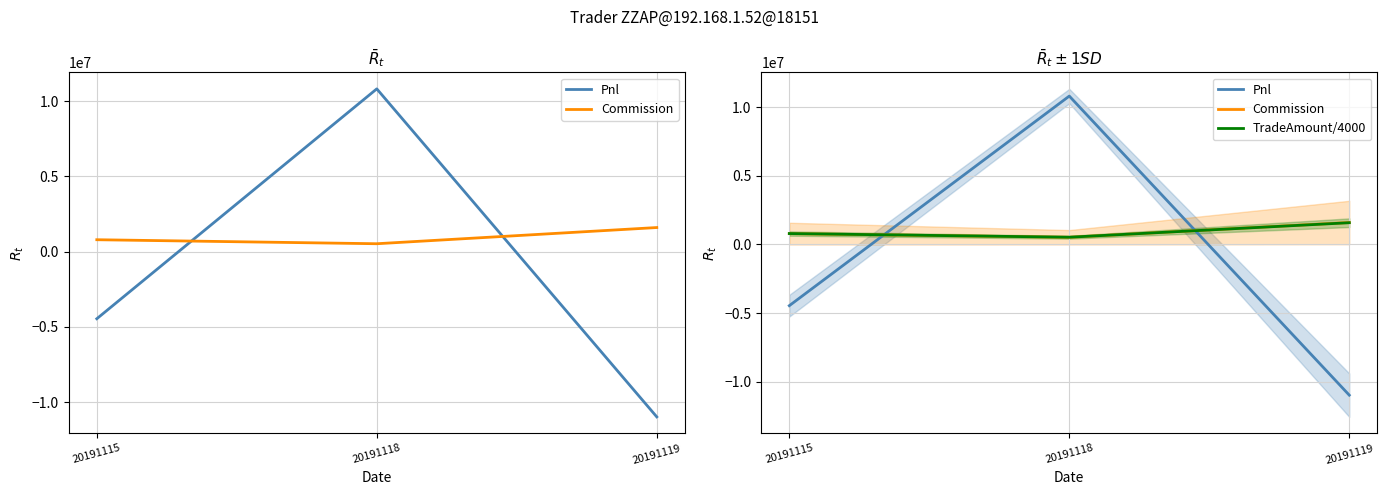

Does the chart display data point markers on the line(s)?

No